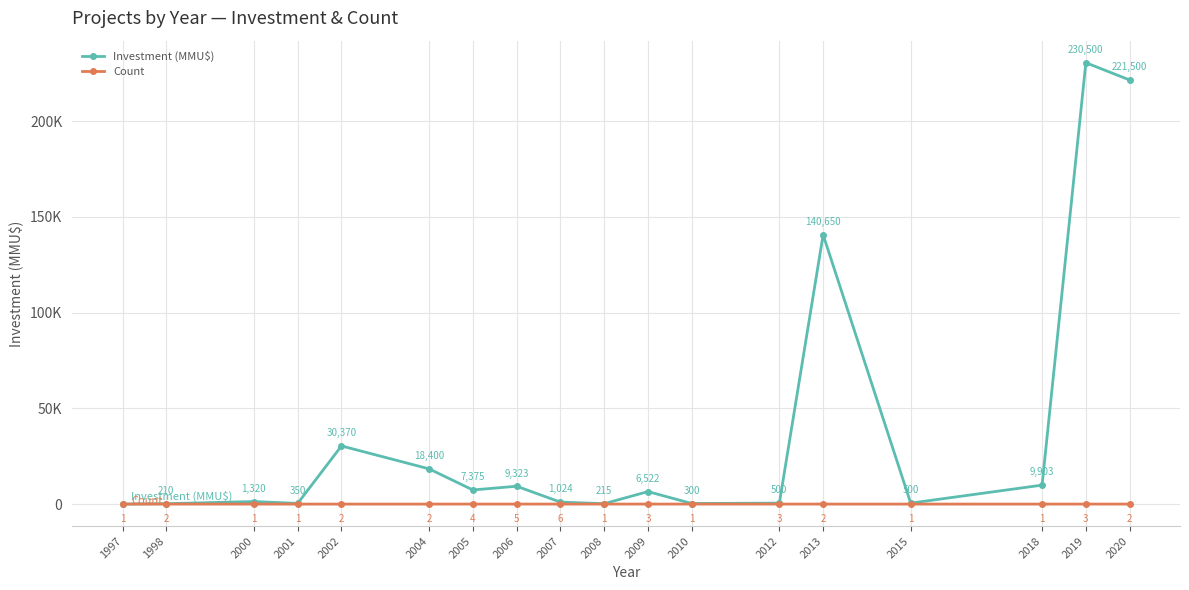

Rank the categories by Investment (MMU$) value from highest to lowest.

2019, 2020, 2013, 2002, 2004, 2018, 2006, 2005, 2009, 2000, 2007, 2012, 2015, 2001, 2010, 2008, 1998, 1997